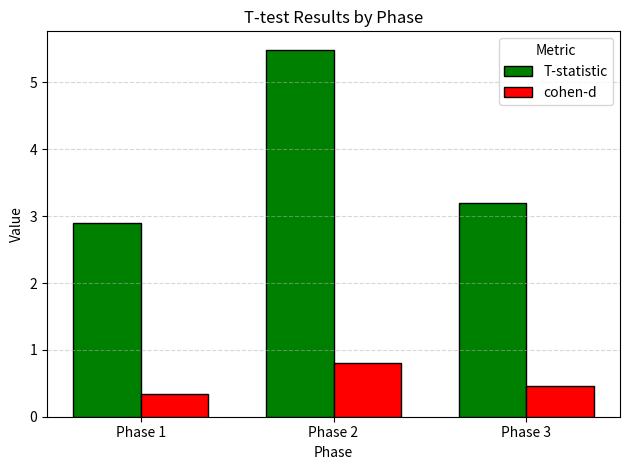

Reading left to right, transcribe all the data shown in this chart.

T-statistic: Phase 1=2.9	Phase 2=5.5	Phase 3=3.2
cohen-d: Phase 1=0.3	Phase 2=0.8	Phase 3=0.5